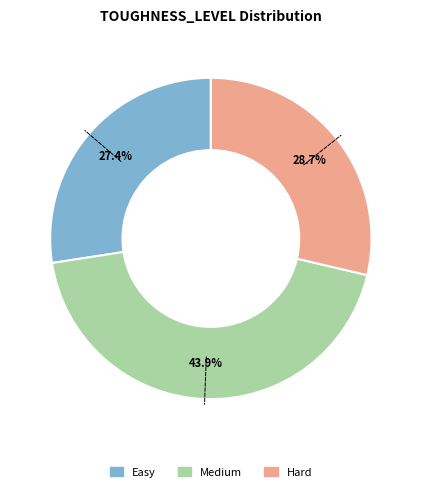

What percentage is the Easy slice, to the nearest percent?

27%